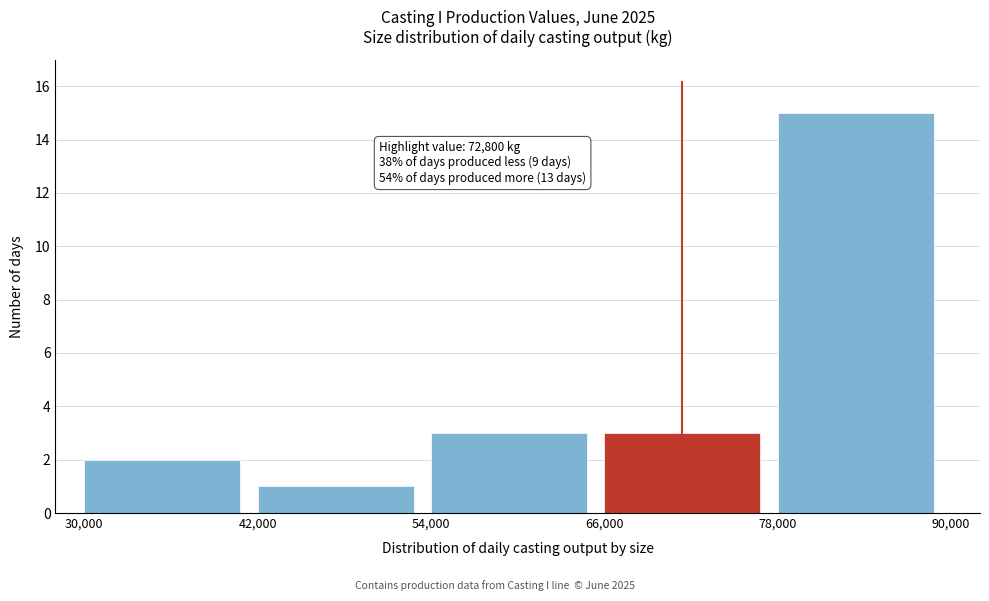

Which range on the x-axis has the tallest bar?

78,000 to 90,000